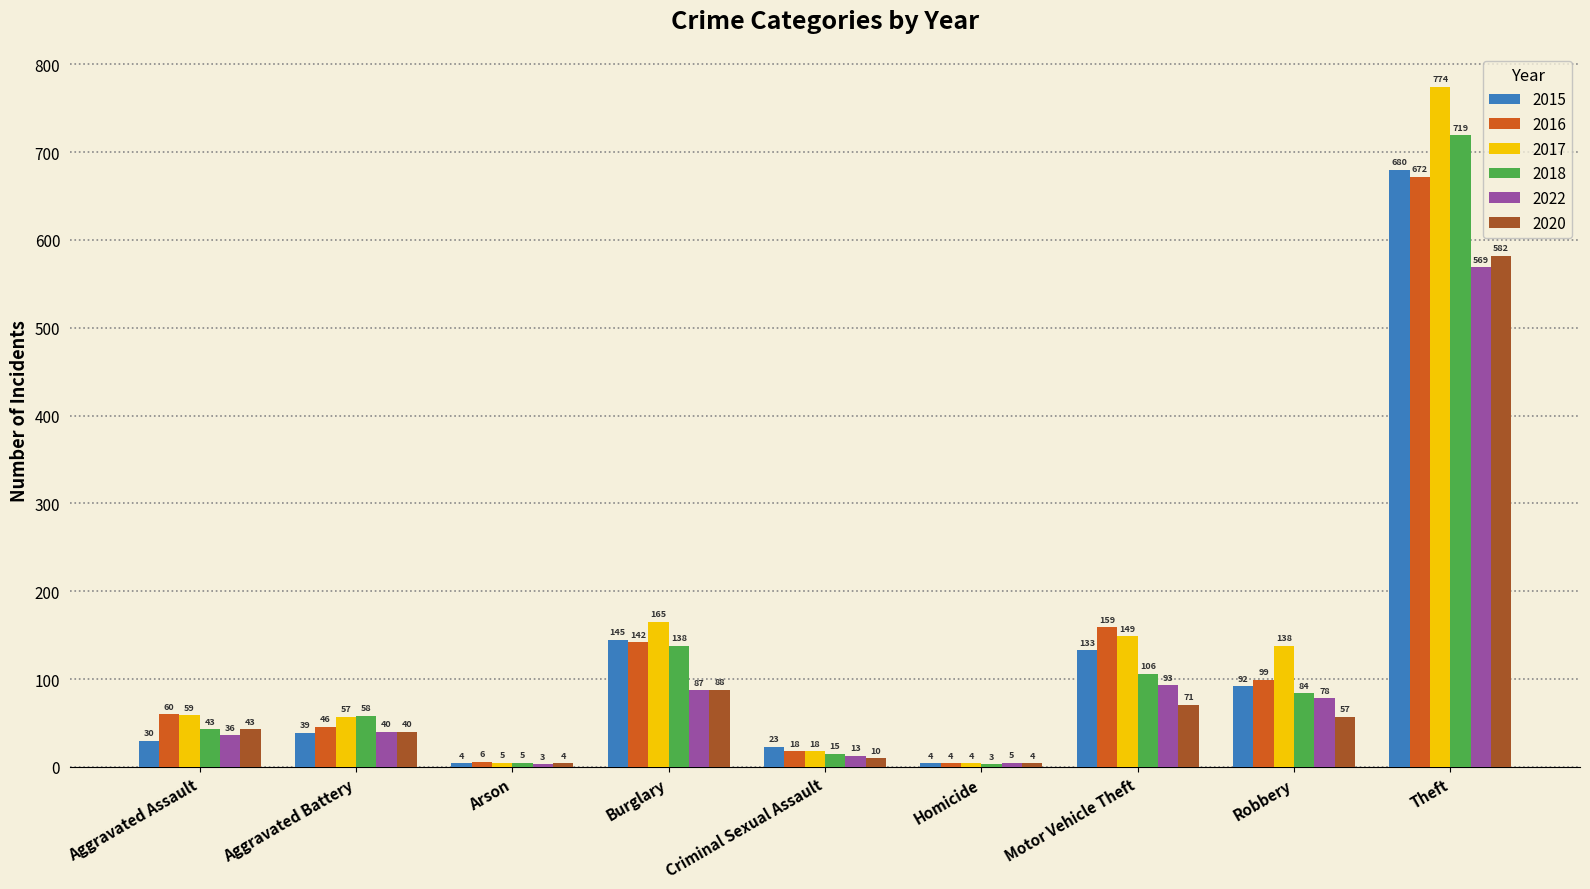

What is the difference between the 2022 values at Theft and Burglary?

482